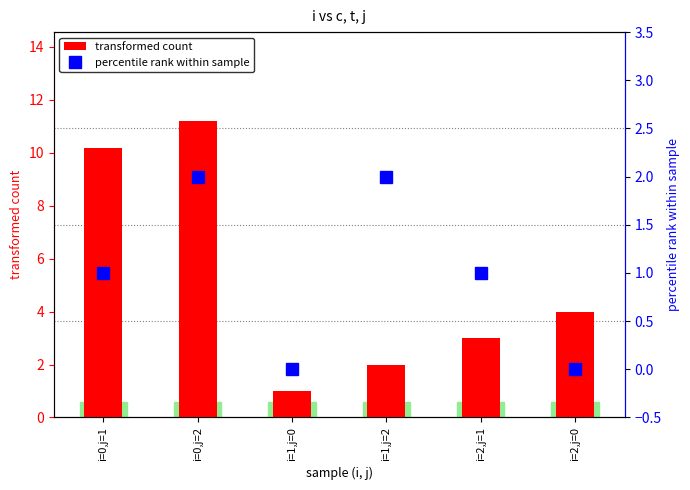

Rank the categories by transformed count value from highest to lowest.

i=0,j=2, i=0,j=1, i=2,j=0, i=2,j=1, i=1,j=2, i=1,j=0